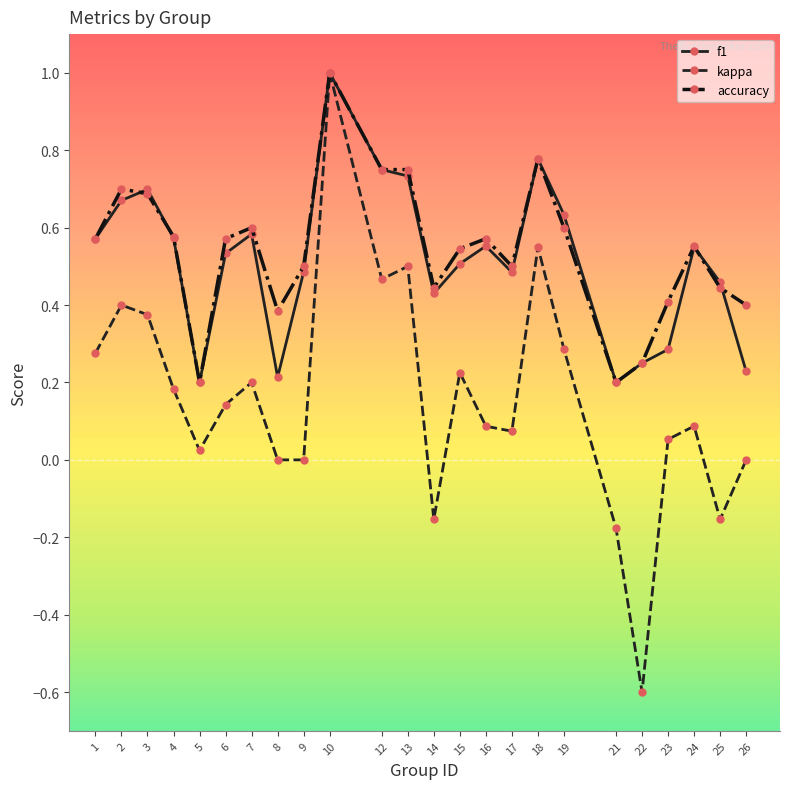

True or false: f1 has a value of 0.8 at 25.

False